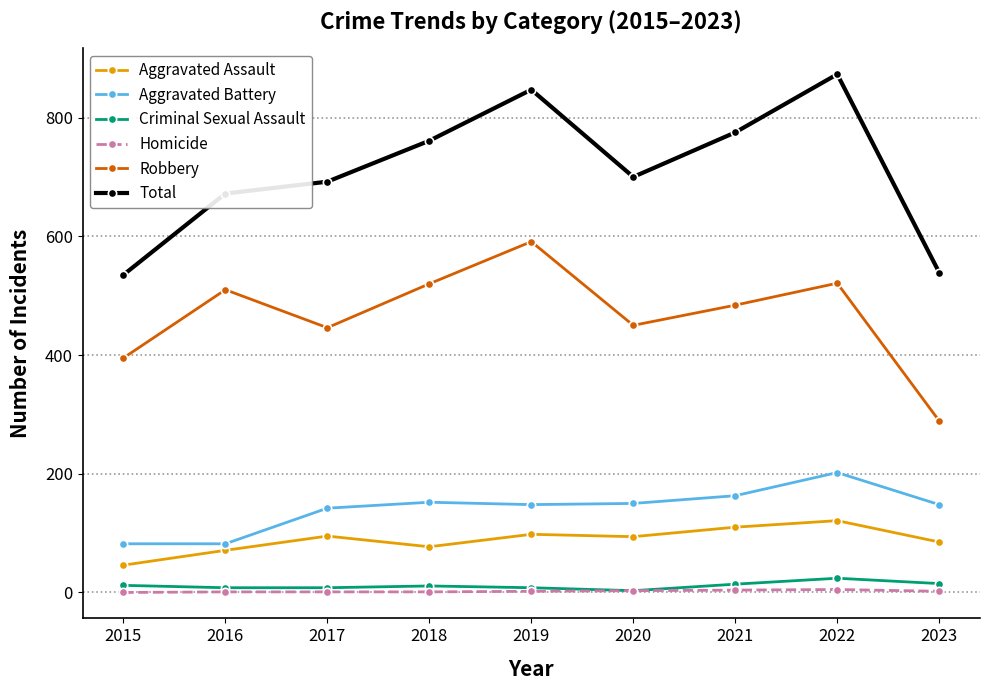

True or false: Aggravated Battery has a value of 97 at 2018.

False